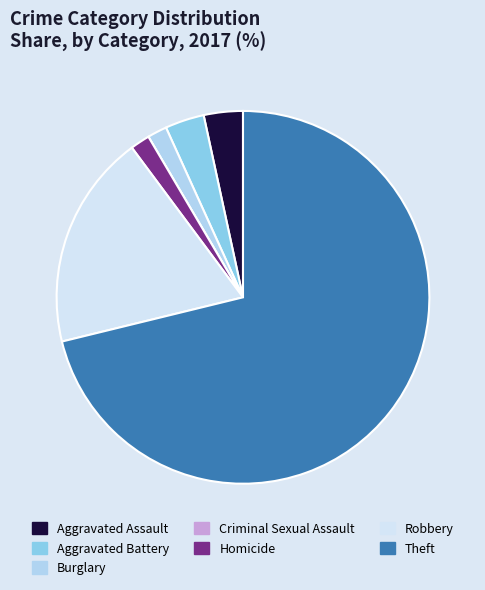

The Aggravated Assault slice represents 14% of the pie. True or false?

False